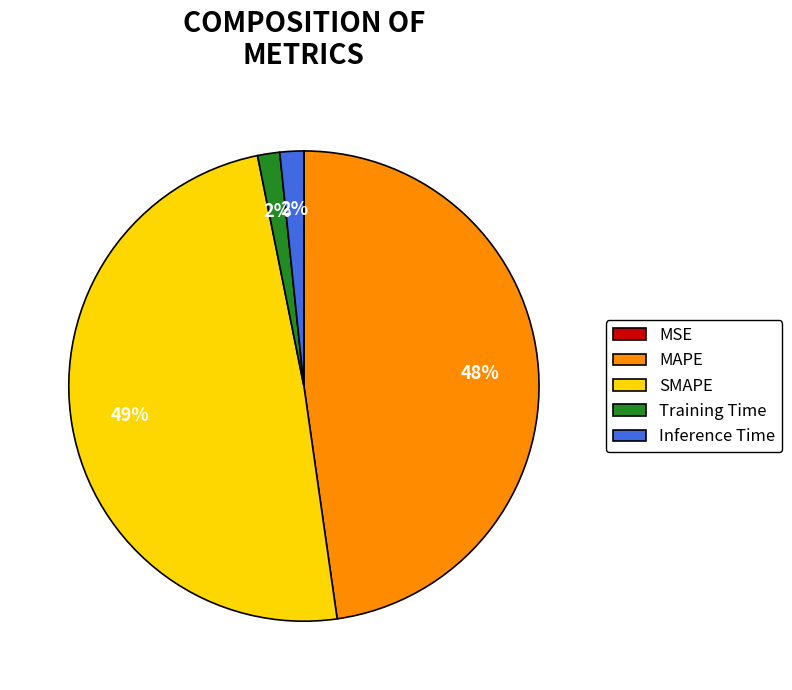

To the nearest percent, what is the difference between the largest and smallest slice percentages?

49%